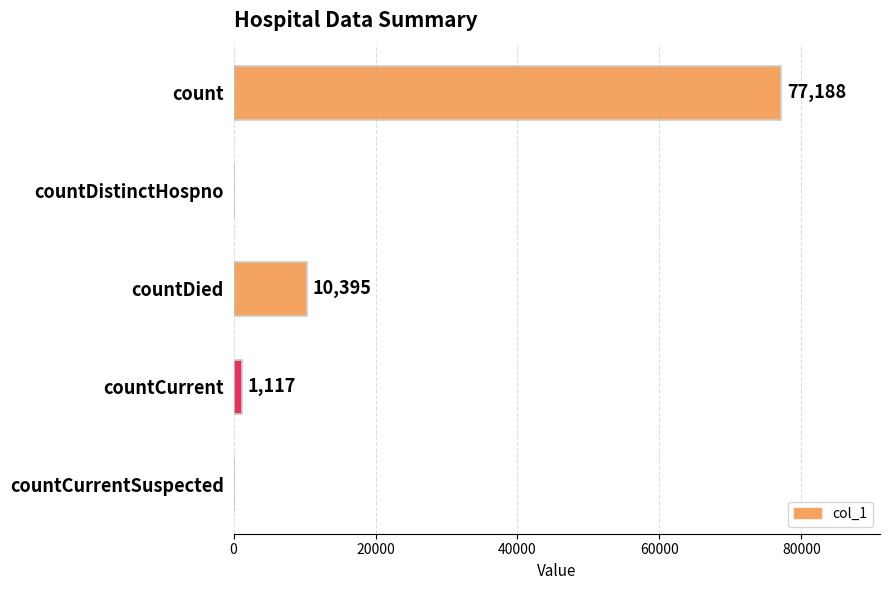

Reading top to bottom, extract all data points from this chart.

count=77188	countDistinctHospno=0	countDied=10395	countCurrent=1117	countCurrentSuspected=0